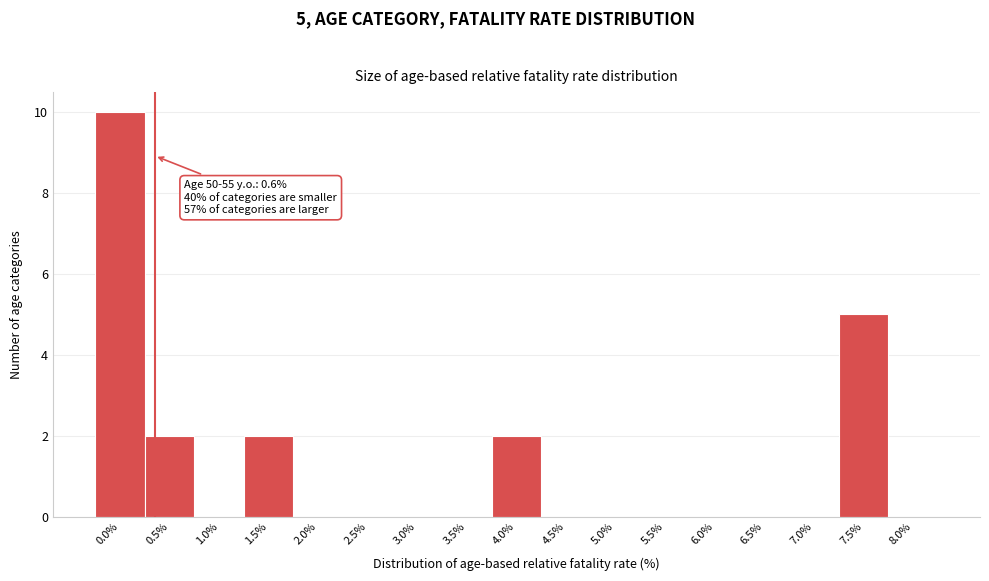

Reading right to left, transcribe all the data shown in this chart.

8.0%=0	7.5%=5	7.0%=0	6.5%=0	6.0%=0	5.5%=0	5.0%=0	4.5%=0	4.0%=2	3.5%=0	3.0%=0	2.5%=0	2.0%=0	1.5%=2	1.0%=0	0.5%=2	0.0%=10